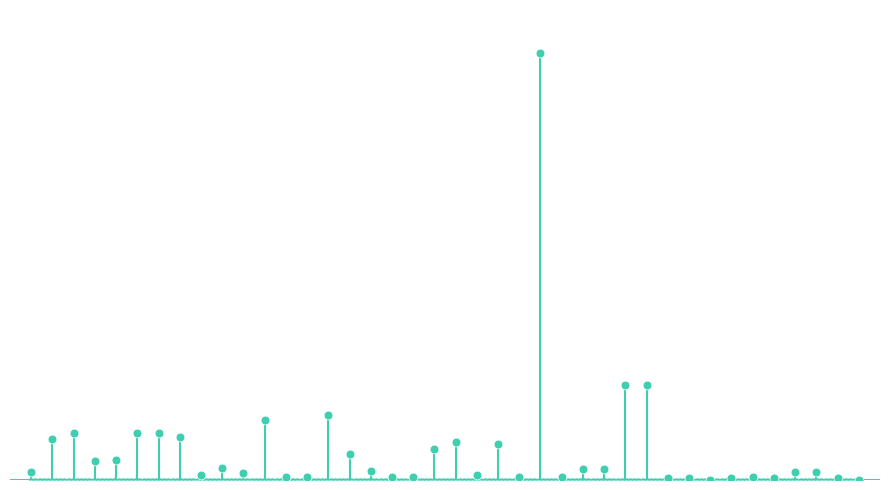

Approximately how many times larger is the value at 16 compared to 9?

0.8